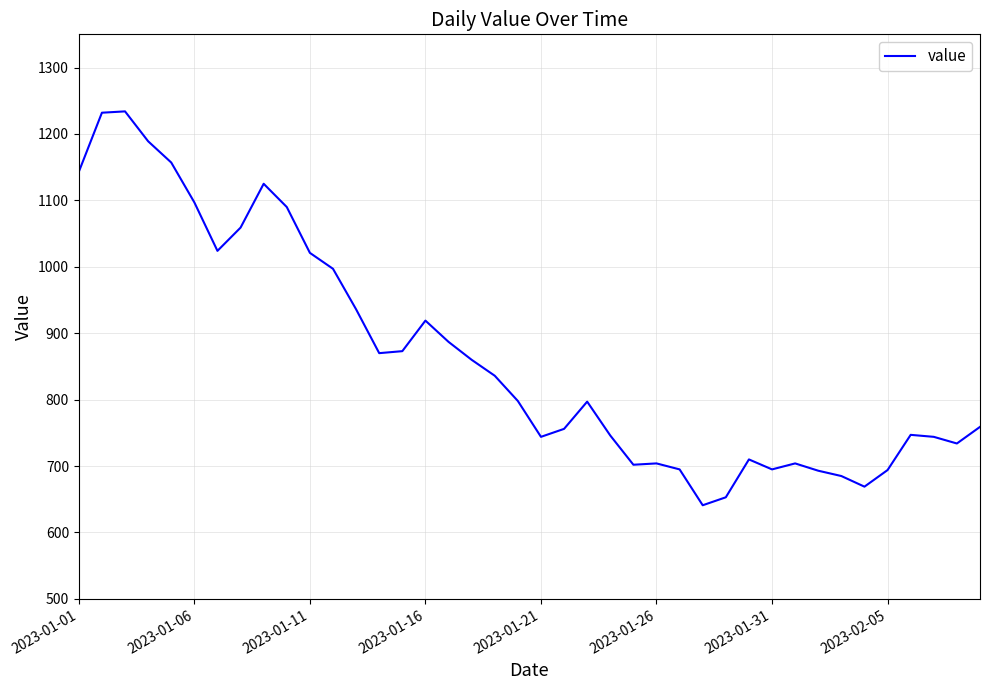

What is the difference between the maximum and minimum values?

593